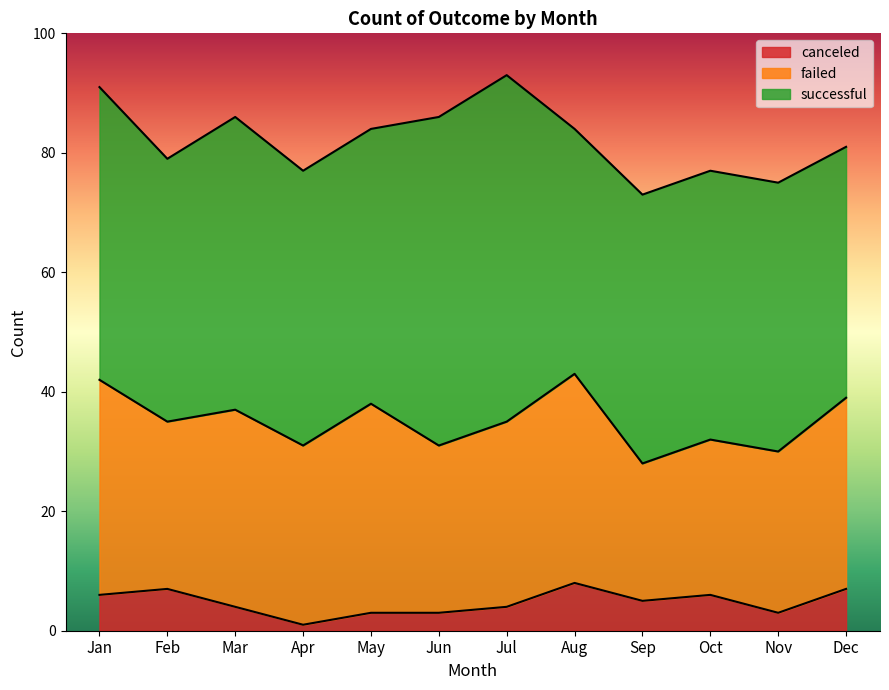

What is the difference between the highest and lowest values at Mar?

45